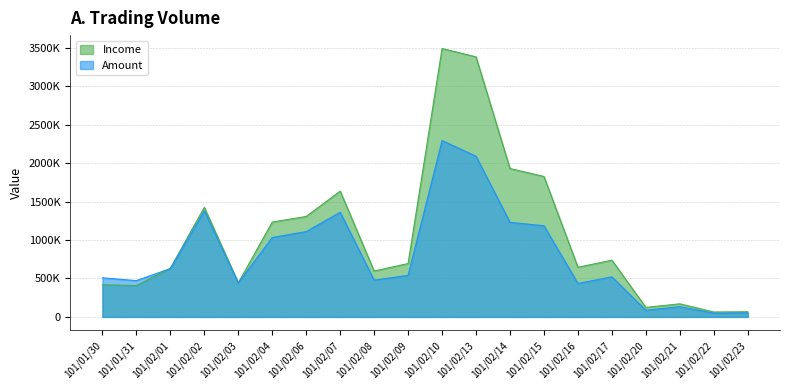

What is the maximum value for Income?

3491140